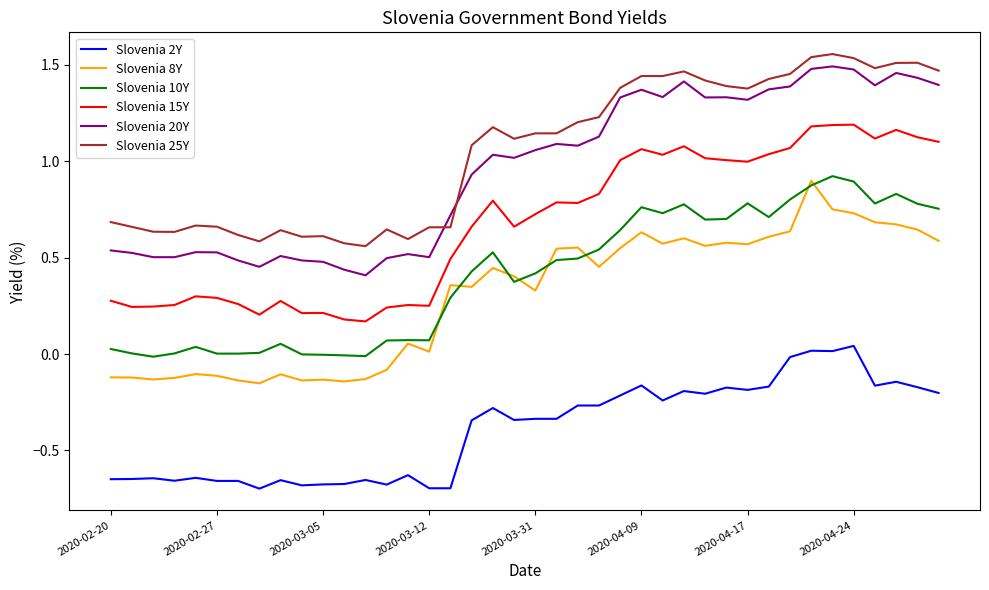

True or false: Slovenia 15Y and Slovenia 20Y intersect in this chart.

False